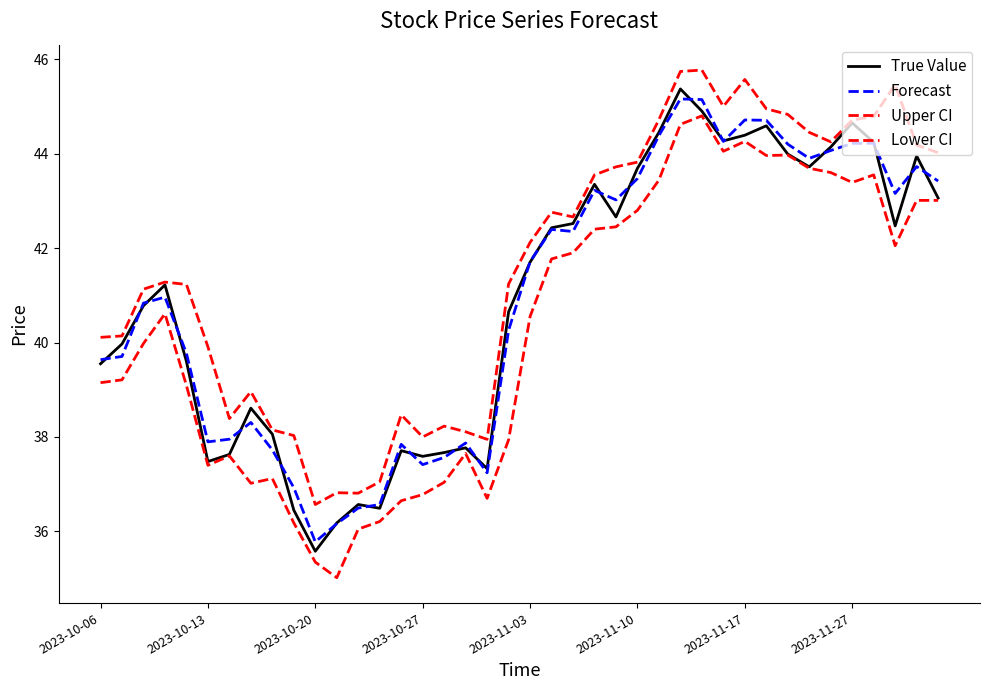

Does the chart have visible grid lines?

No